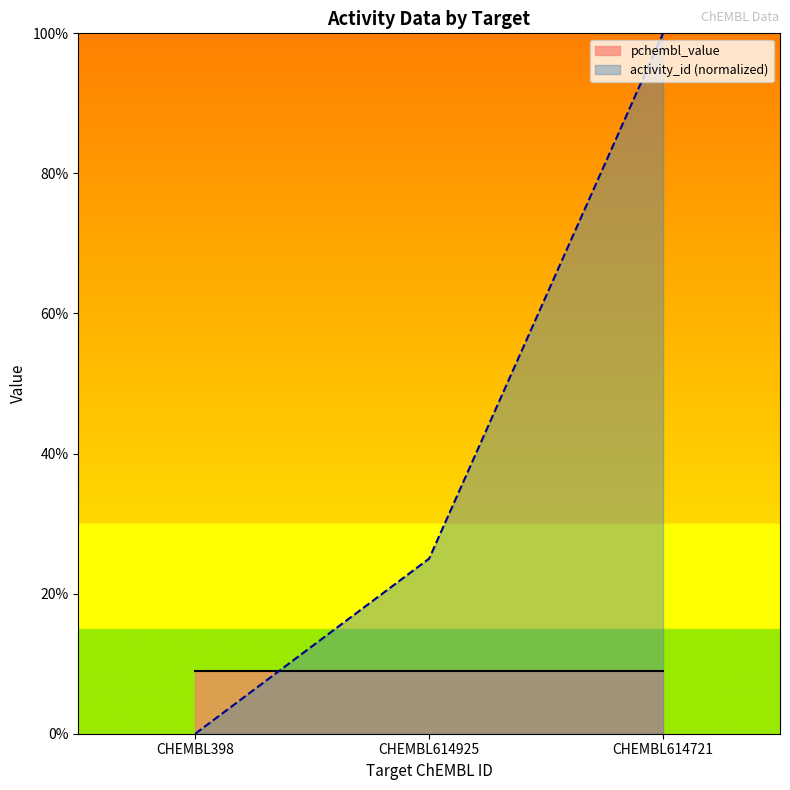

Which has a higher value, CHEMBL398 or CHEMBL614721?

CHEMBL614721